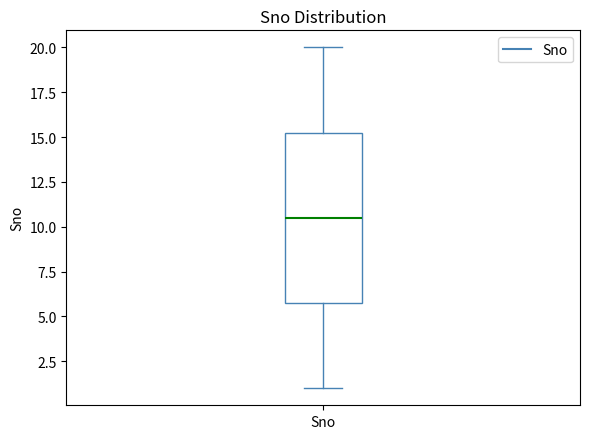

Transcribe this box plot: give where the median line is, the range the box spans, and where the two whiskers end, as read against the y-axis. The values are not printed on the chart, so give them approximately, as read against the axis.

median 10.5, box 6.0 to 15.5, whiskers 1.0 to 20.0